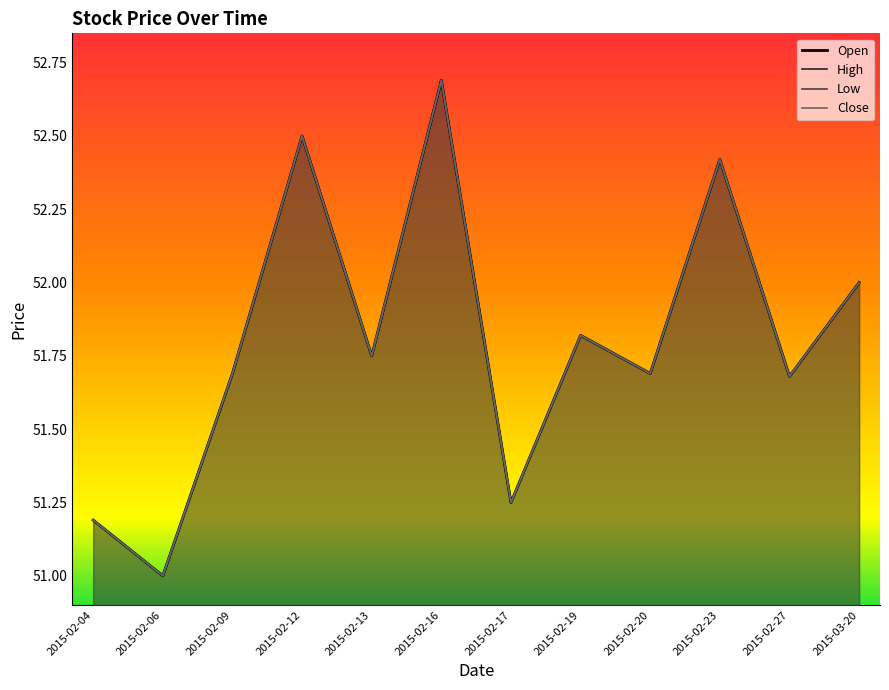

What is the label of the 3rd point from the right?

2015-02-23